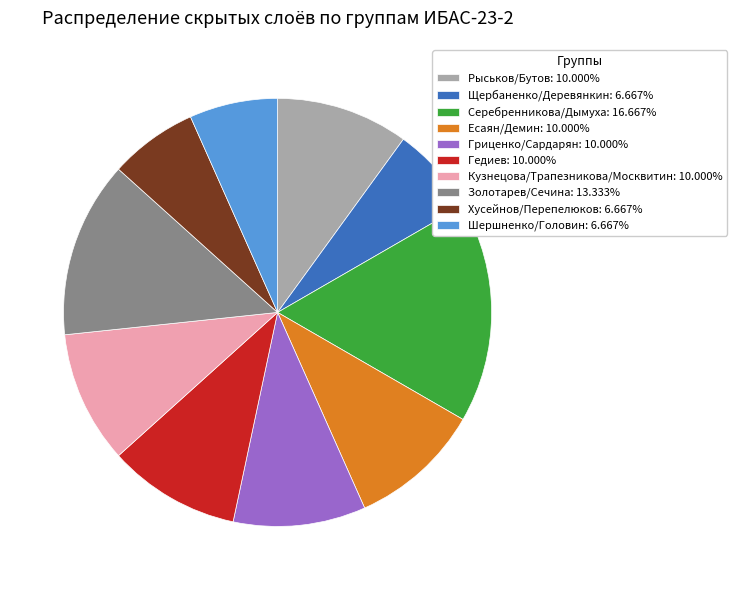

What is the ratio of the value at Щербаненко/Деревянкин: 6.667% to the value at Золотарев/Сечина: 13.333%?

0.5